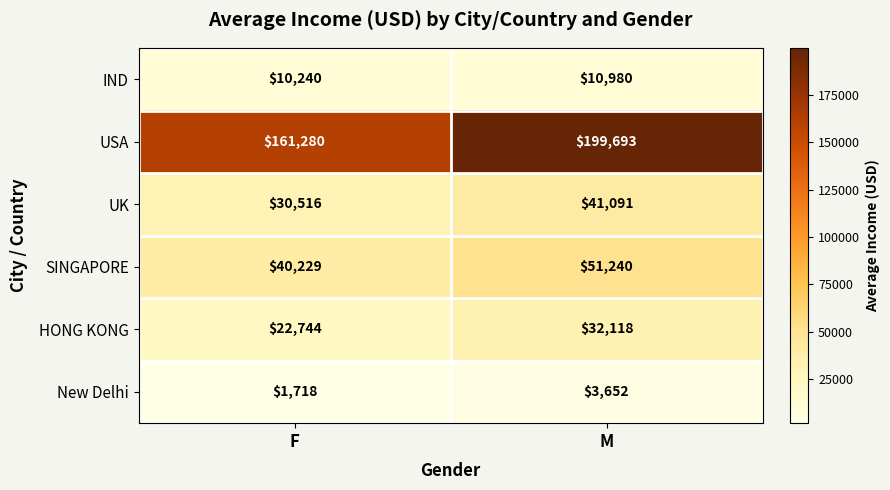

What is the total value across all series at F?

266727